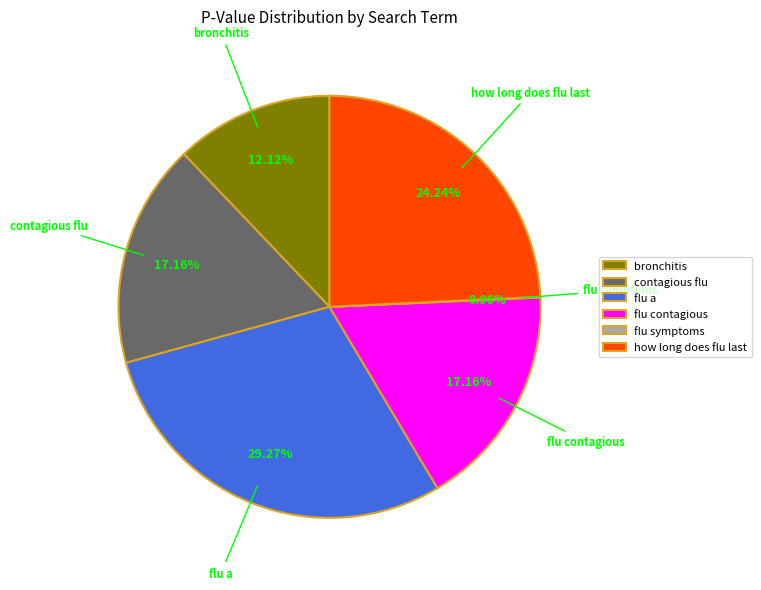

What percentage do contagious flu and flu a together represent?

46.4%